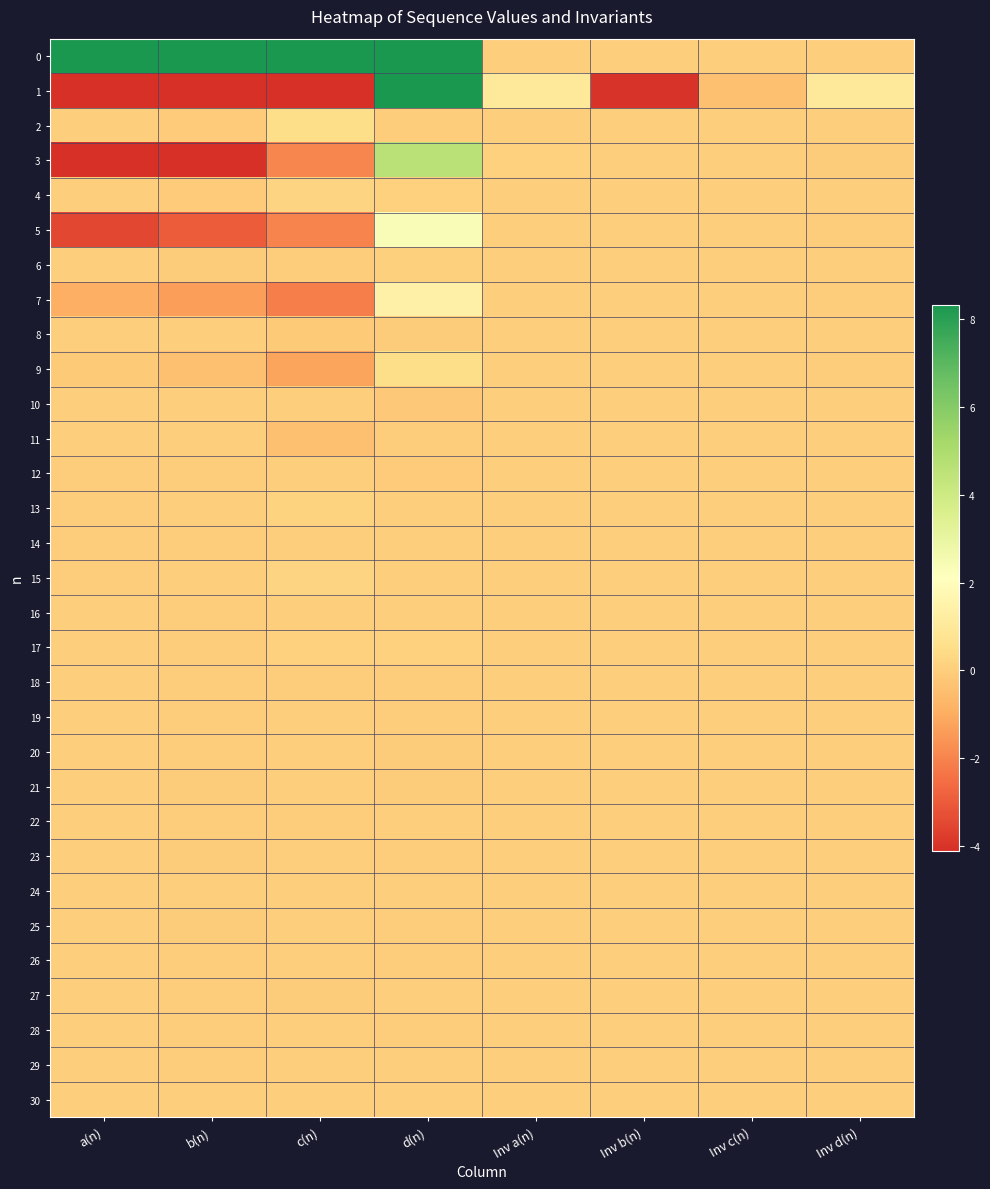

Which label corresponds to the smallest value in the chart?

a(n)